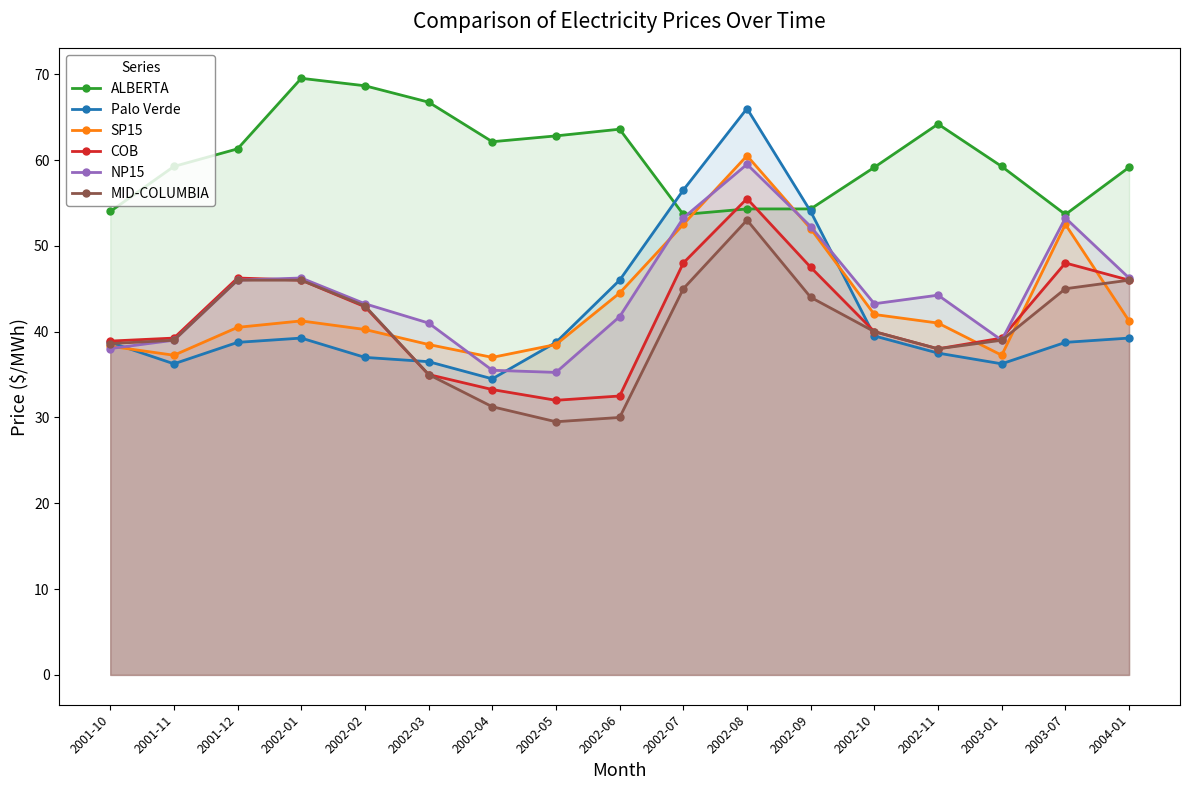

At which category is the sum across all series the highest?

2002-08